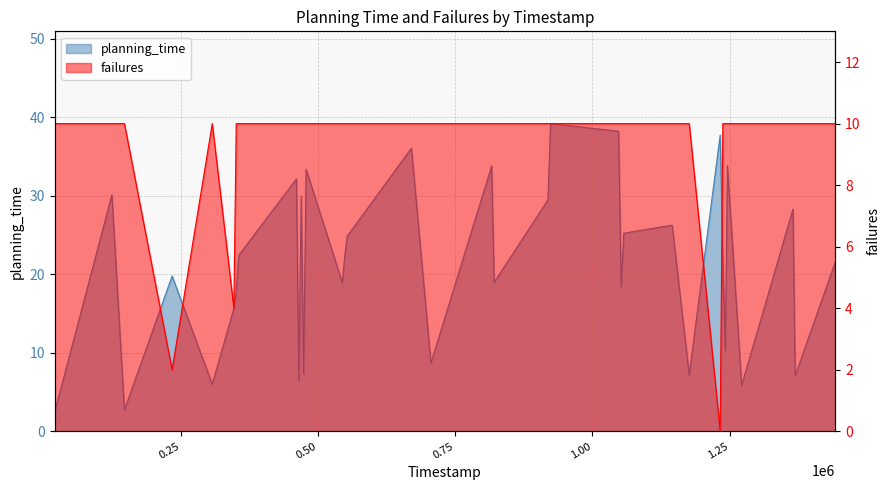

Is the value of planning_time at 923684.0 greater than the value of failures at 1047663.0?

Yes